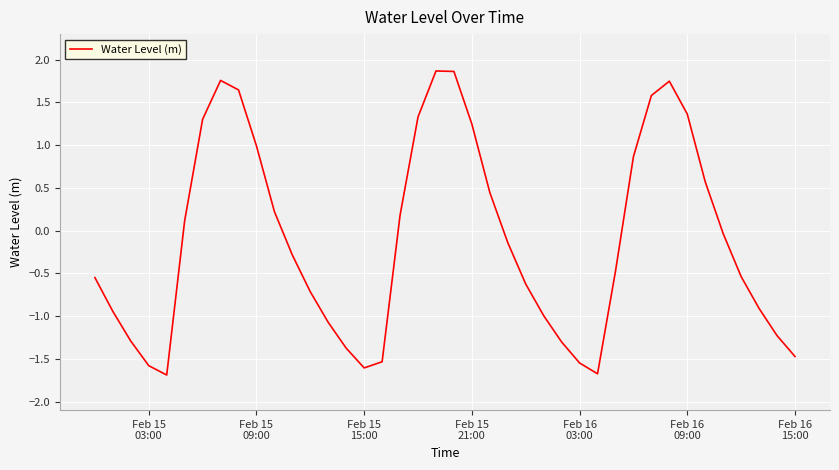

What is the greatest value displayed?

1.9